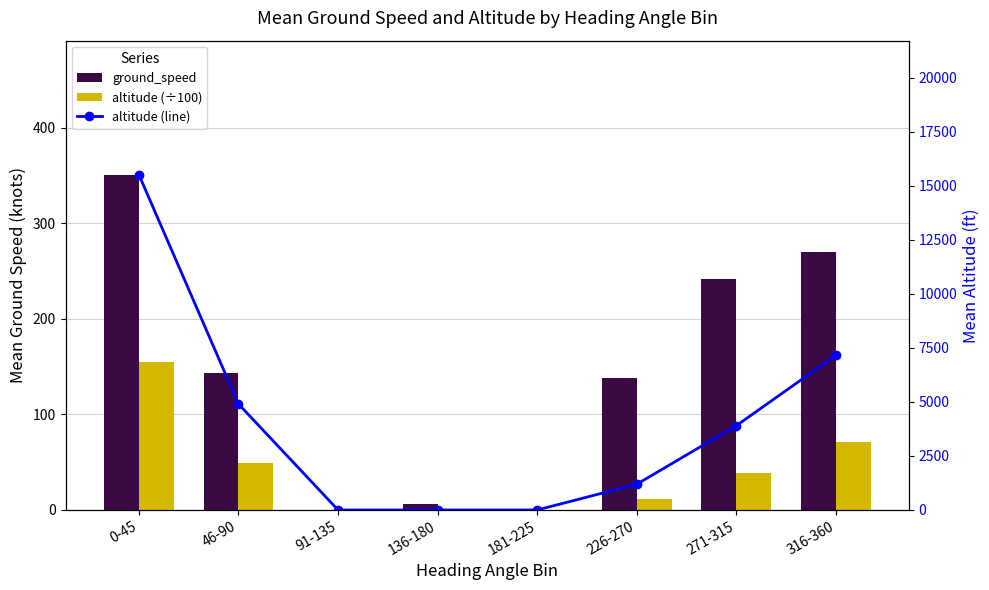

At how many categories does at least one series exceed 7311?

1